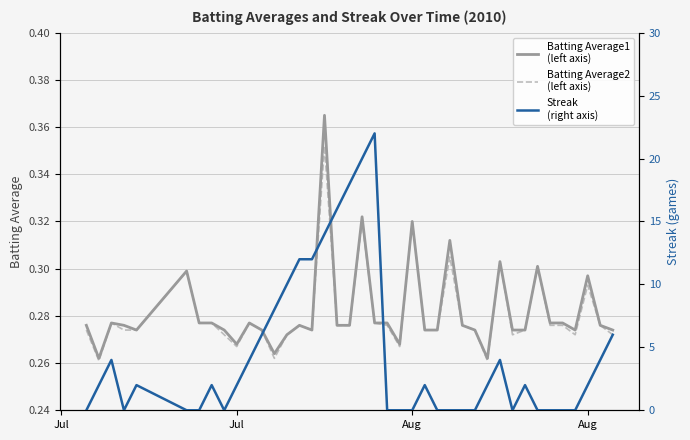

In Streak
(right axis), how many points are lower than both neighbors (excluding endpoints)?

3